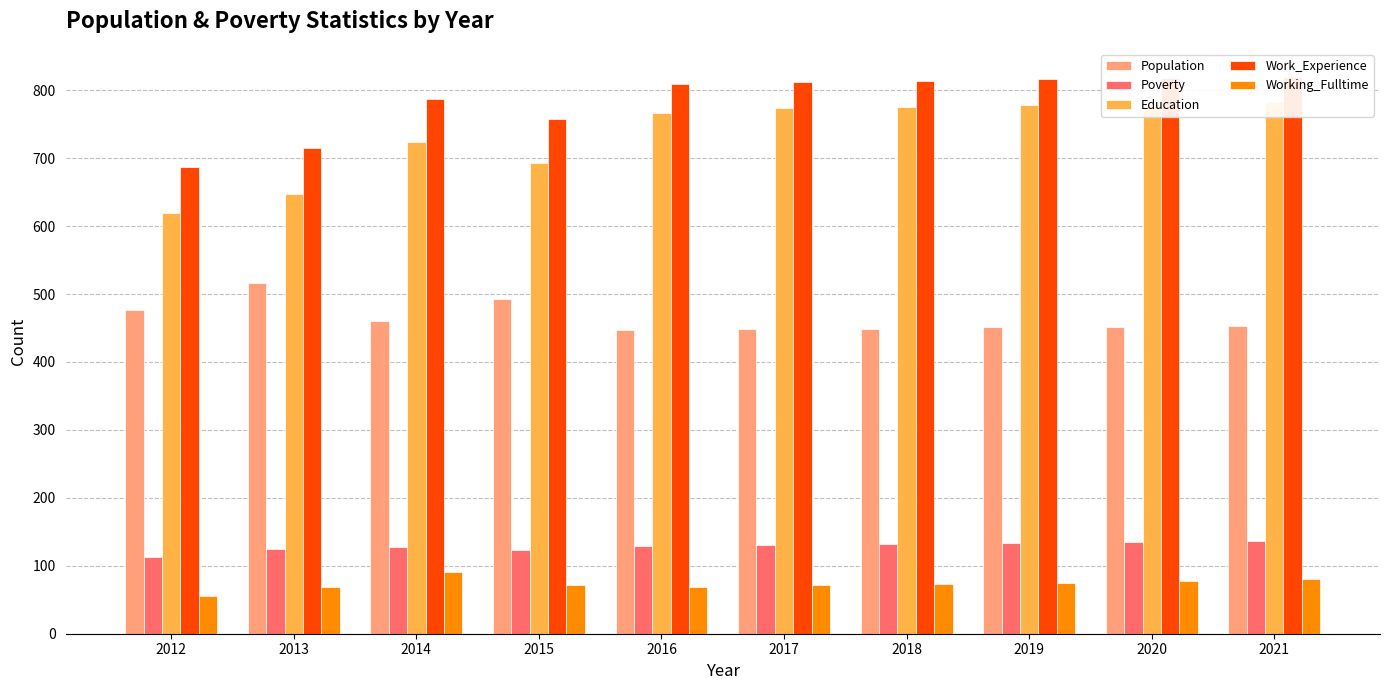

At which label does Work_Experience first exceed 812?

2018